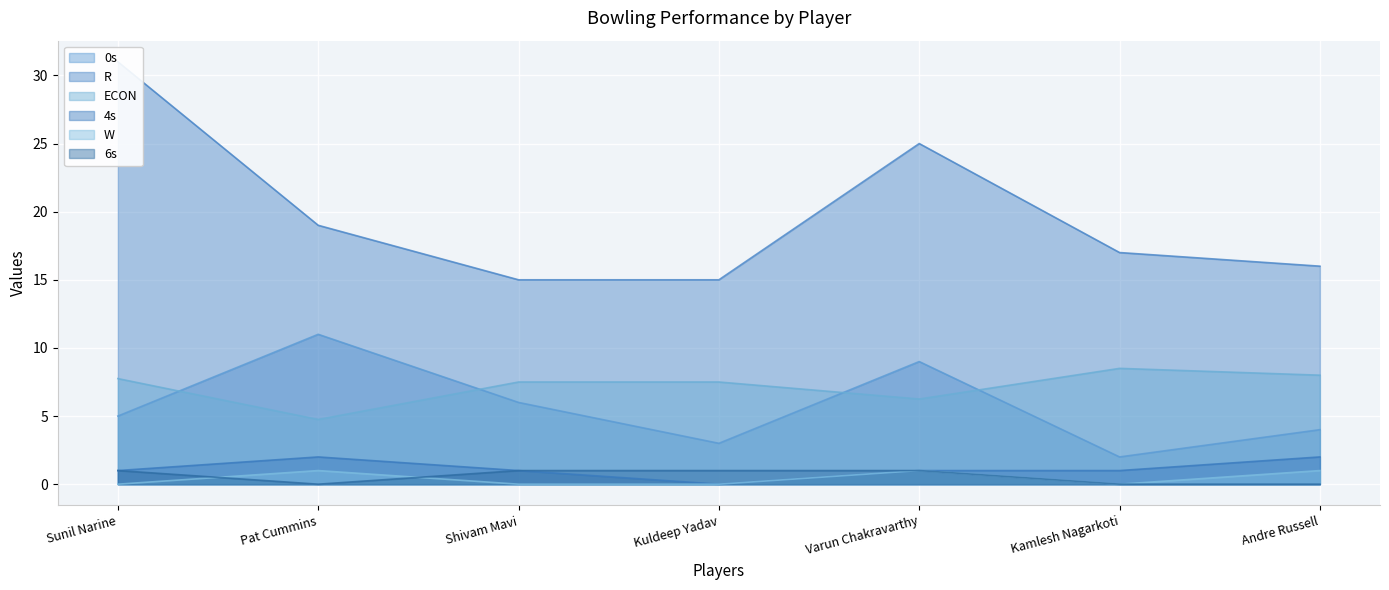

What is the difference between the R values at Andre Russell and Varun Chakravarthy?

9.0